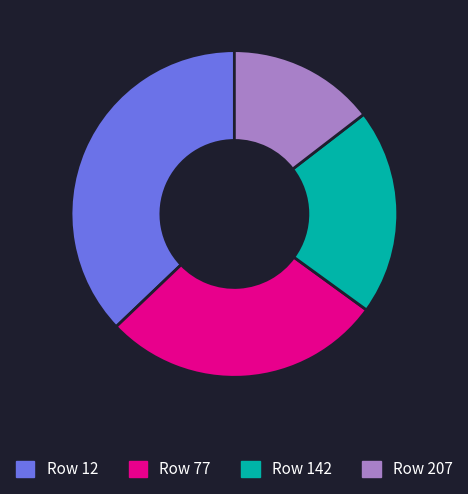

Is there a majority slice in this chart?

No